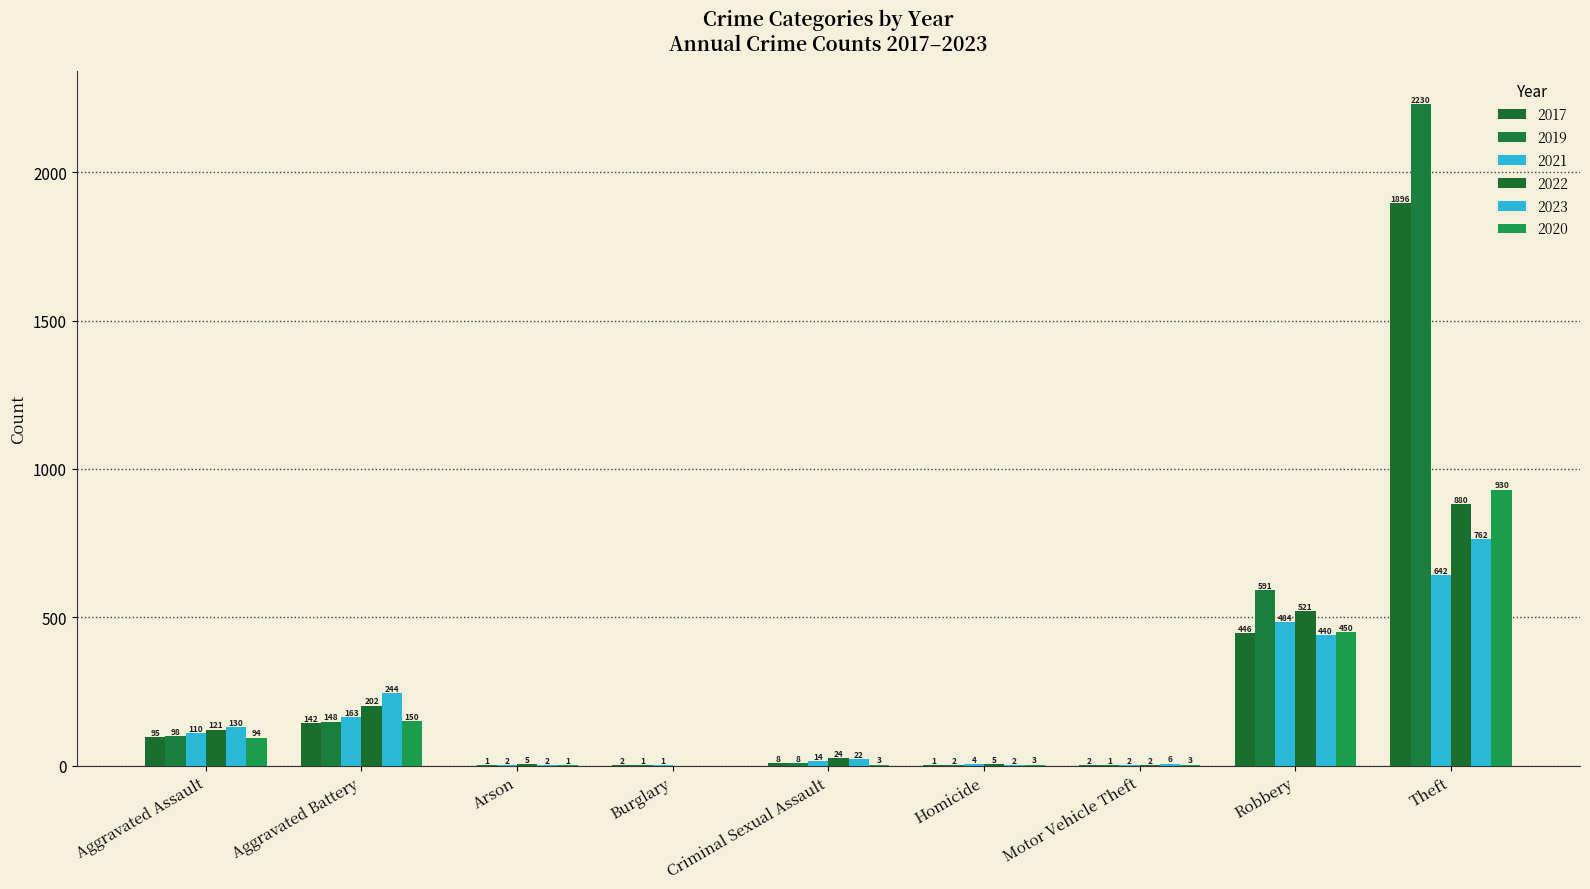

The value of 2020 at Robbery is 671. True or false?

False